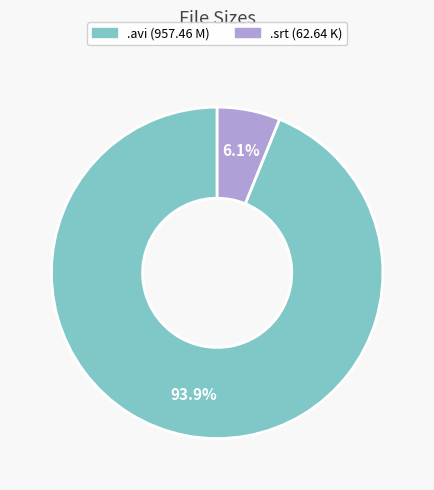

Is there any slice that represents more than half of the pie?

Yes